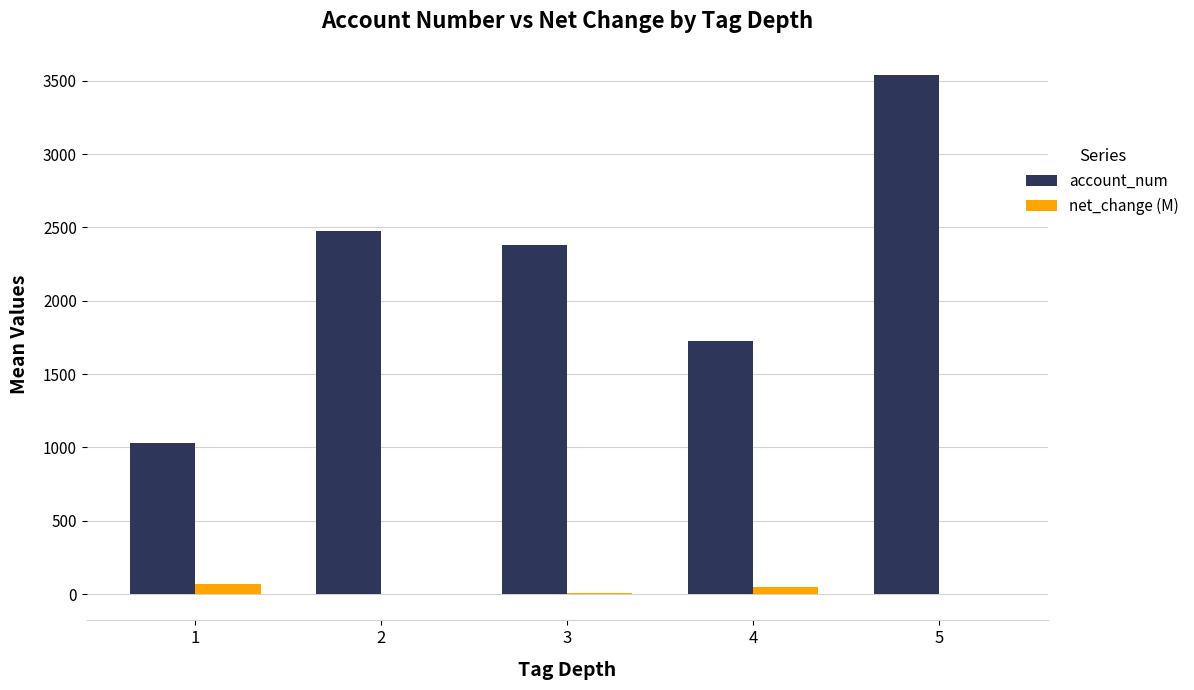

Between 3 and 4, which series saw the biggest shift?

account_num